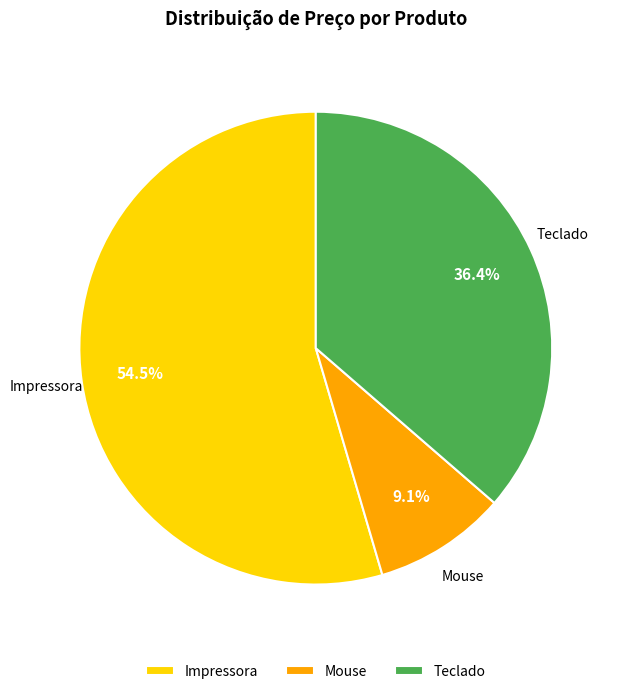

Between Impressora and Teclado, which is larger?

Impressora